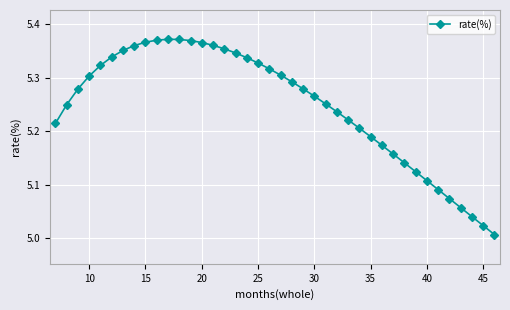

What is the difference between the maximum and minimum values?

0.4